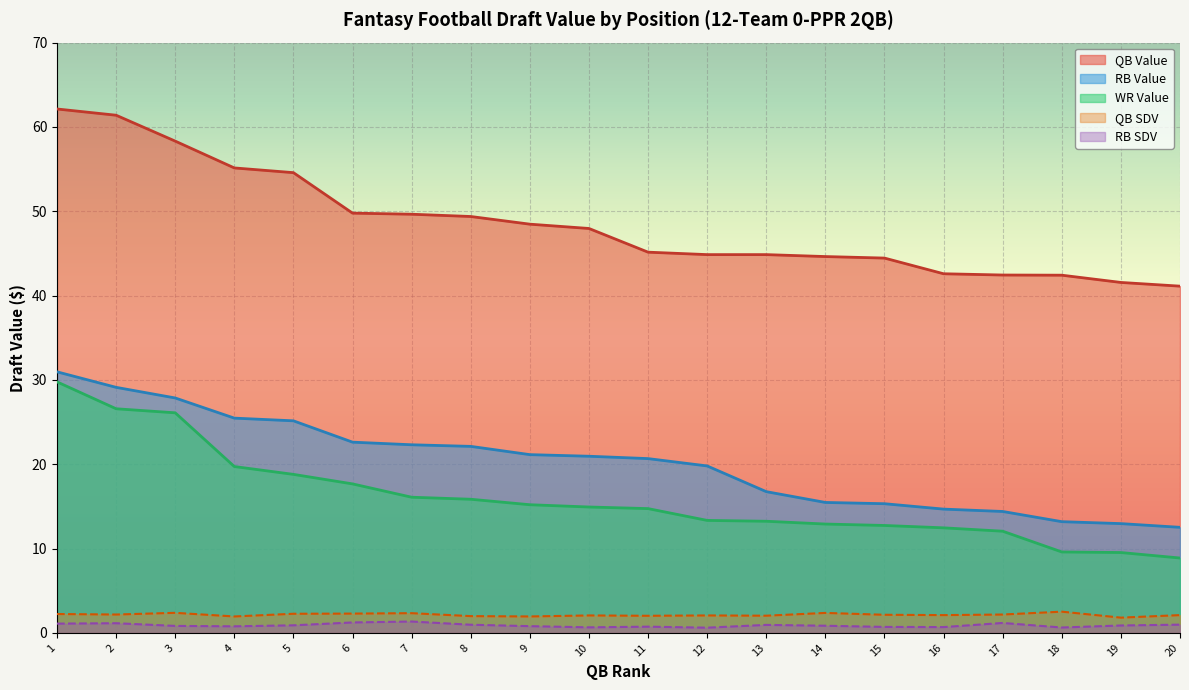

Which series changed the most between 7 and 15?

RB Value